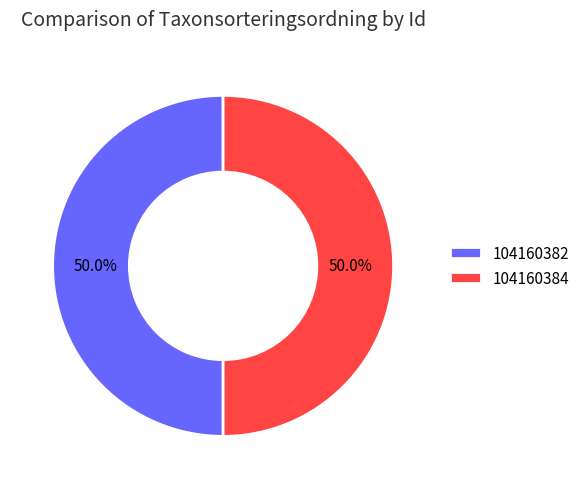

What is the total percentage of 104160382 and 104160384?

100.0%